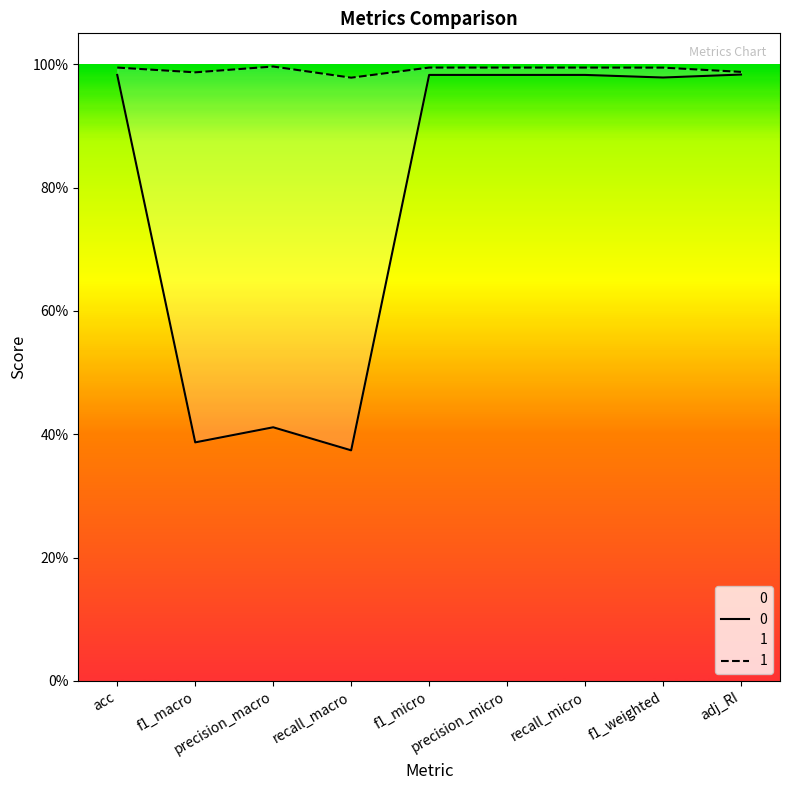

True or false: 0 and 1 cross at least once.

False